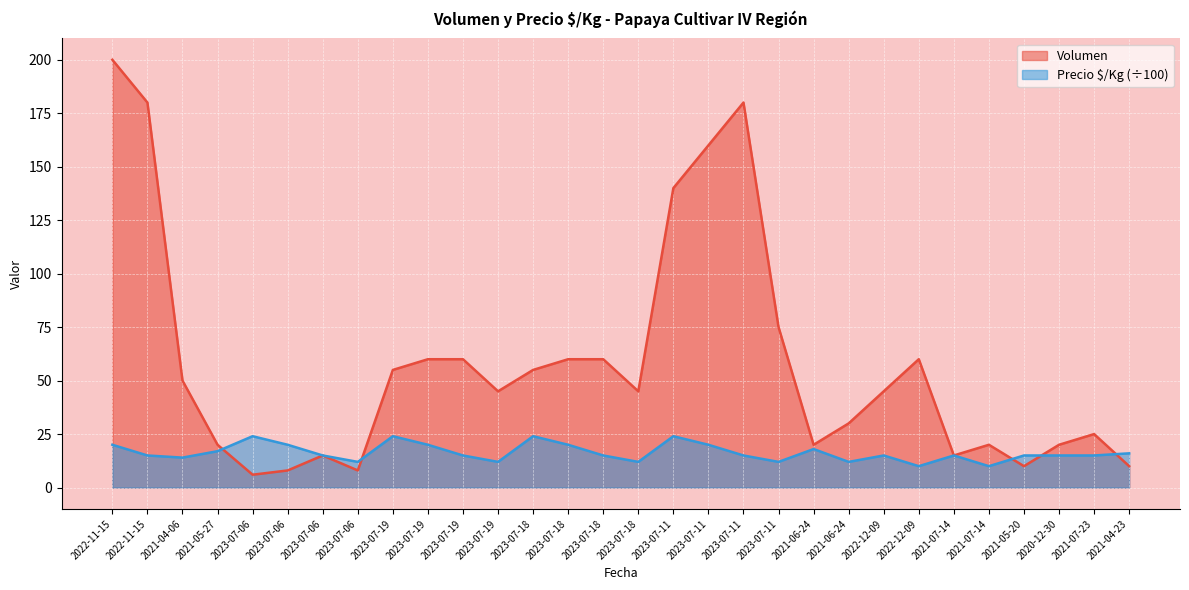

What is the label of the 6th point from the left?

2023-07-06